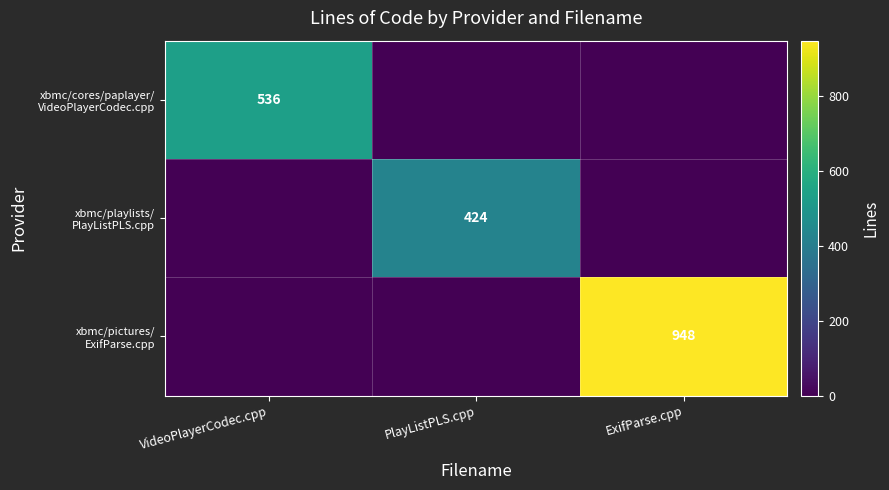

What is the average value of the xbmc/playlists/ PlayListPLS.cpp series?

141